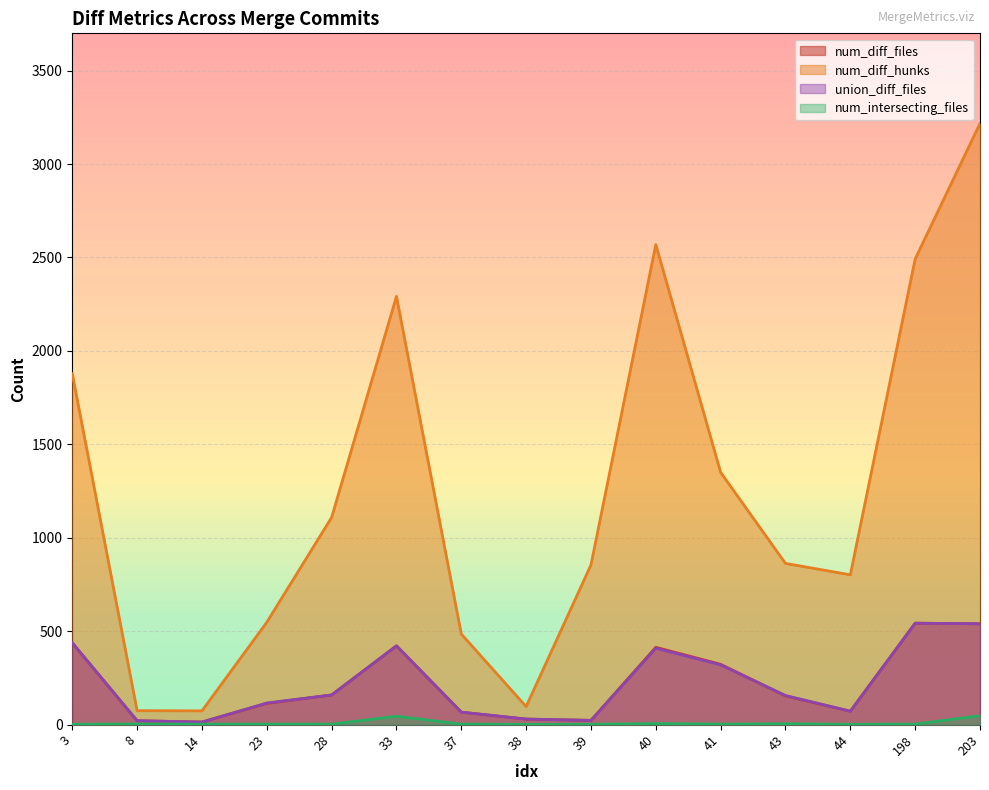

Between 3 and 198, which series saw the biggest shift?

num_diff_hunks